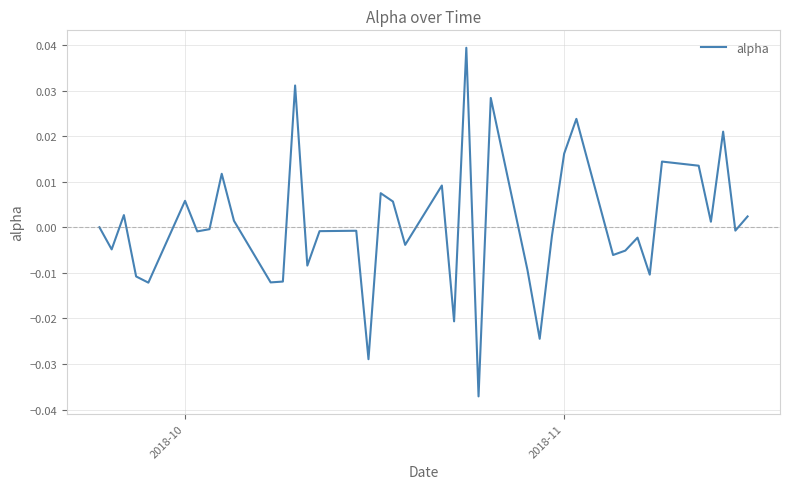

Does the chart display data point markers on the line(s)?

No